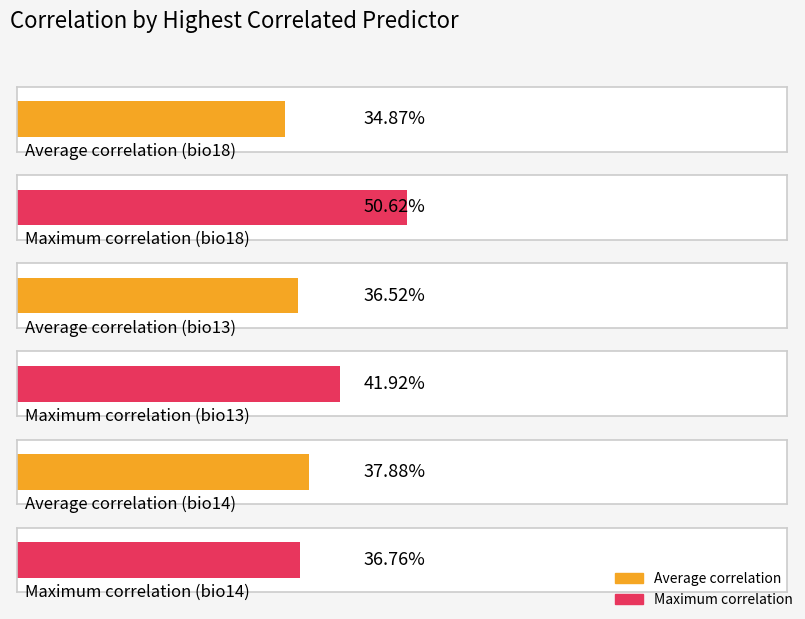

The value of Average correlation at bio18 is 0.2. True or false?

False